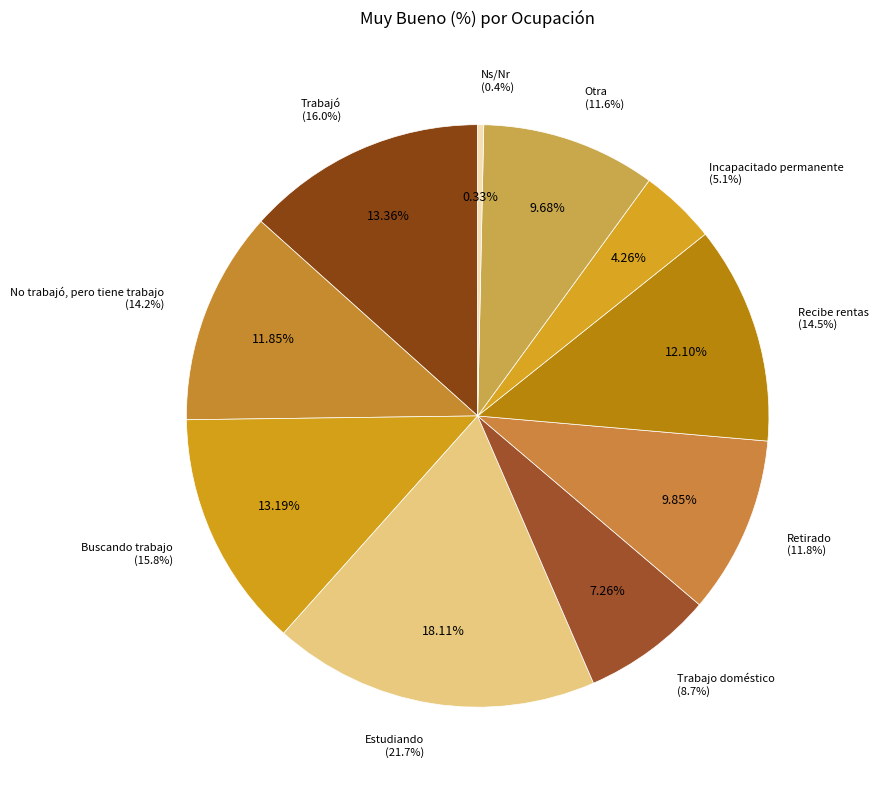

What percentage is the Retirado slice, to the nearest percent?

10%